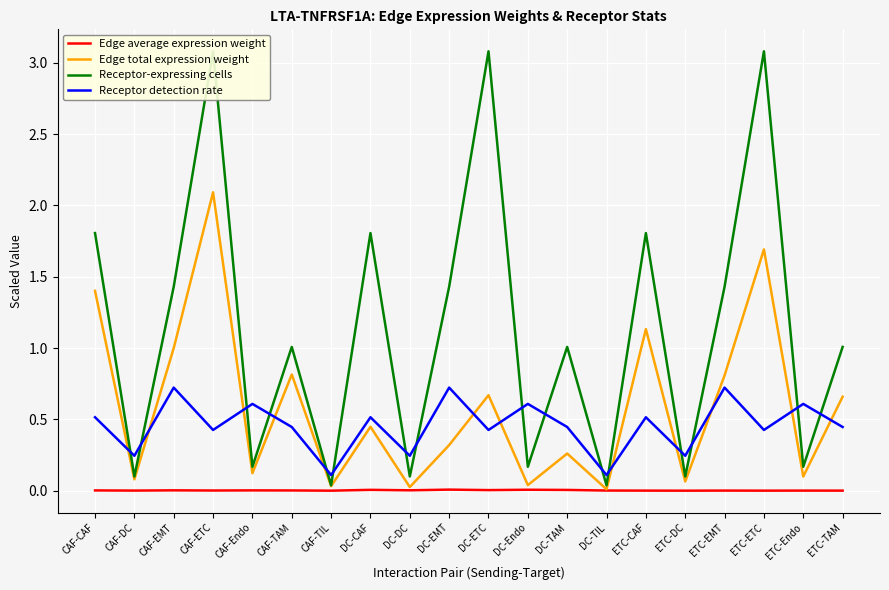

At CAF-EMT, list the series in order from smallest to largest.

Edge average expression weight, Receptor detection rate, Edge total expression weight, Receptor-expressing cells